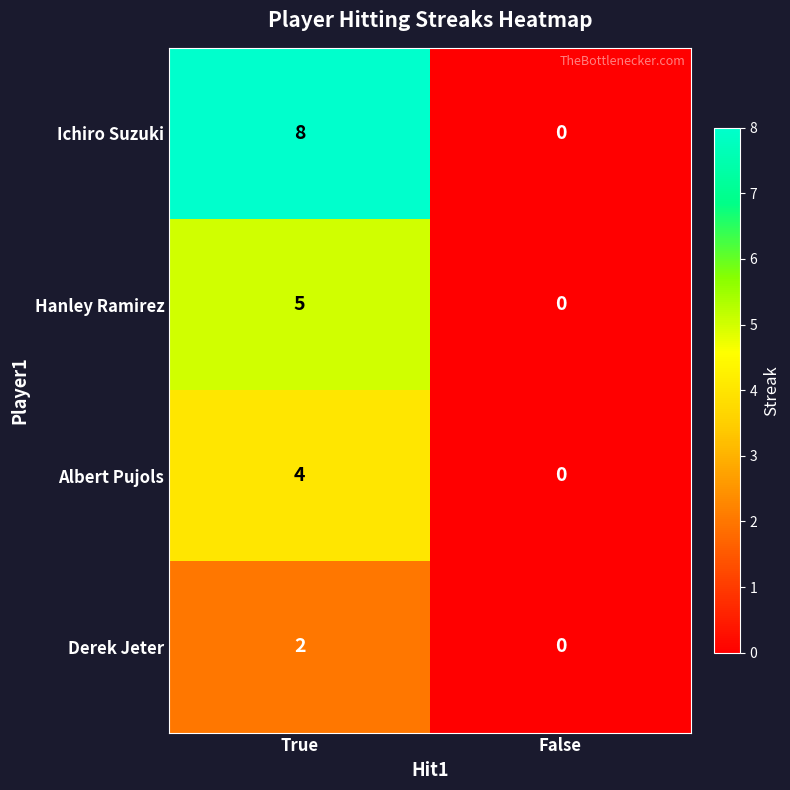

What is the difference between the highest and lowest values at True?

6